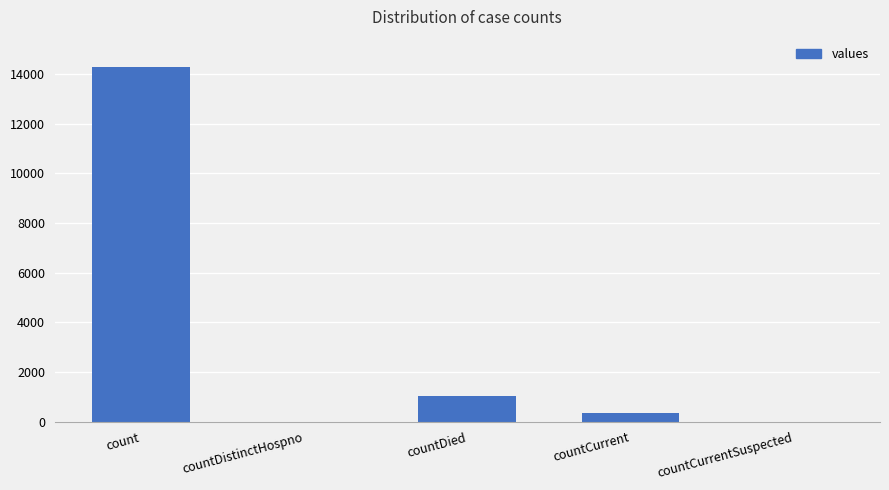

Which has a higher value, countCurrentSuspected or count?

count